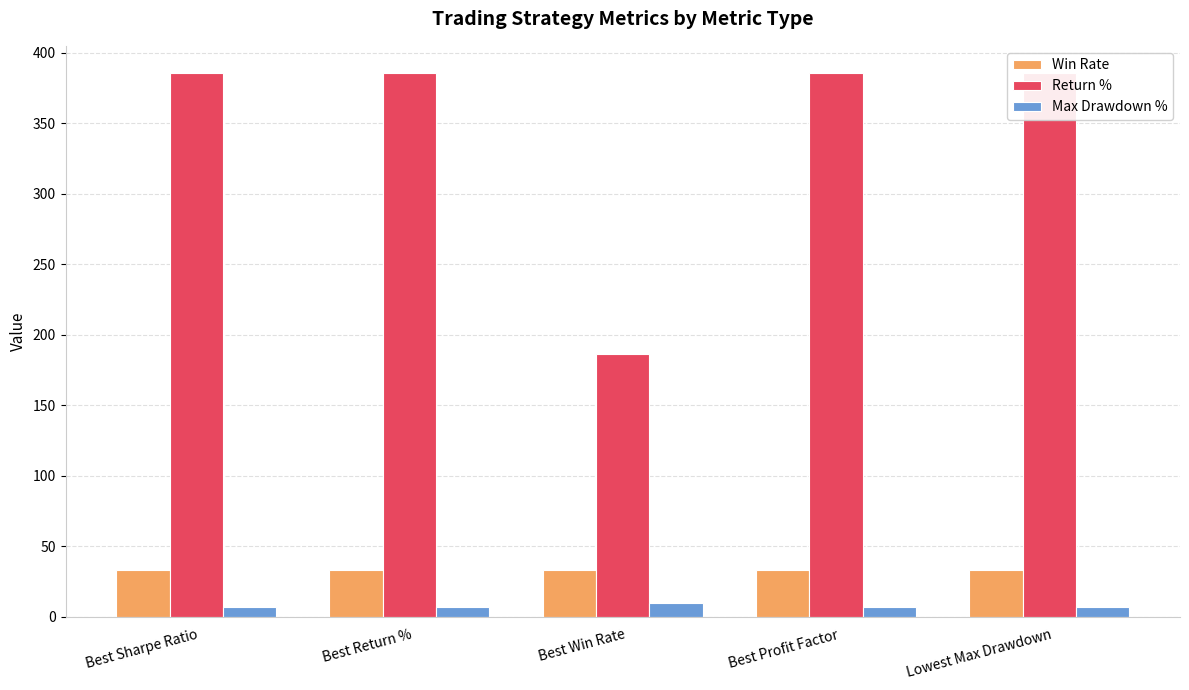

What is the label of the 1st bar from the left?

Best Sharpe Ratio